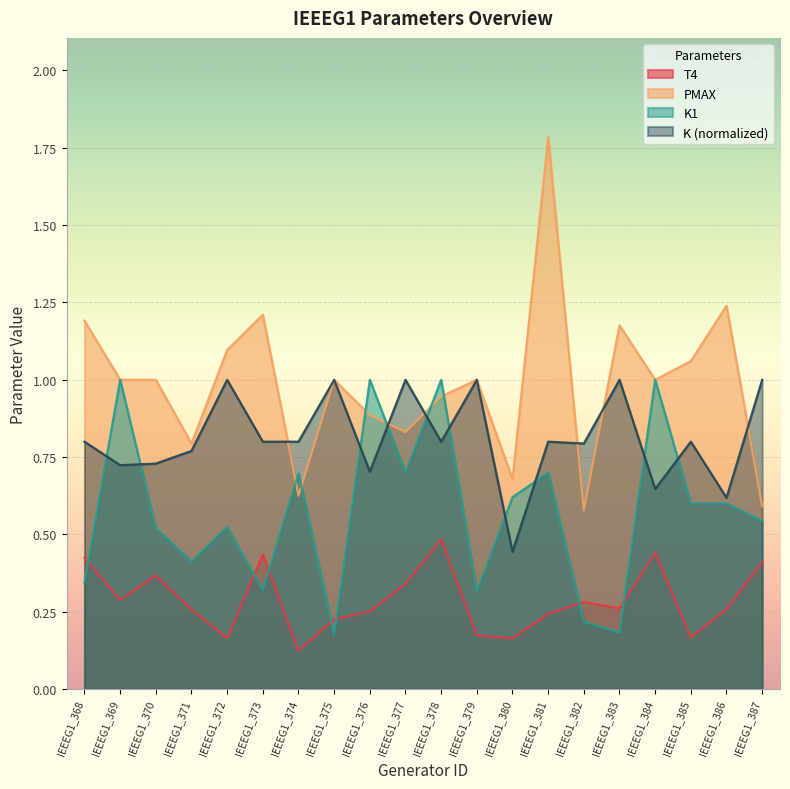

What is the difference between the maximum and minimum values in the T4 series?

0.4